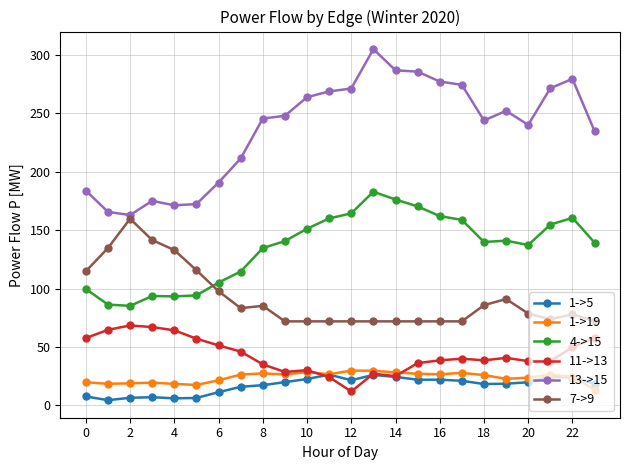

Which series has the largest range (max minus min)?

13->15